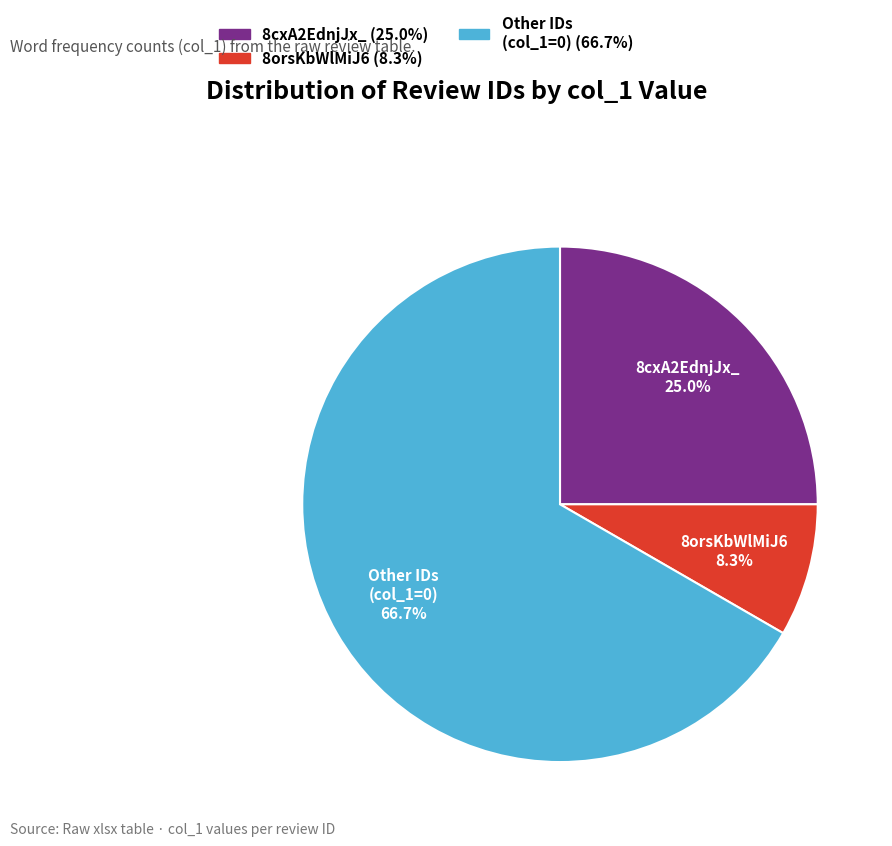

Is there any slice that represents more than half of the pie?

Yes